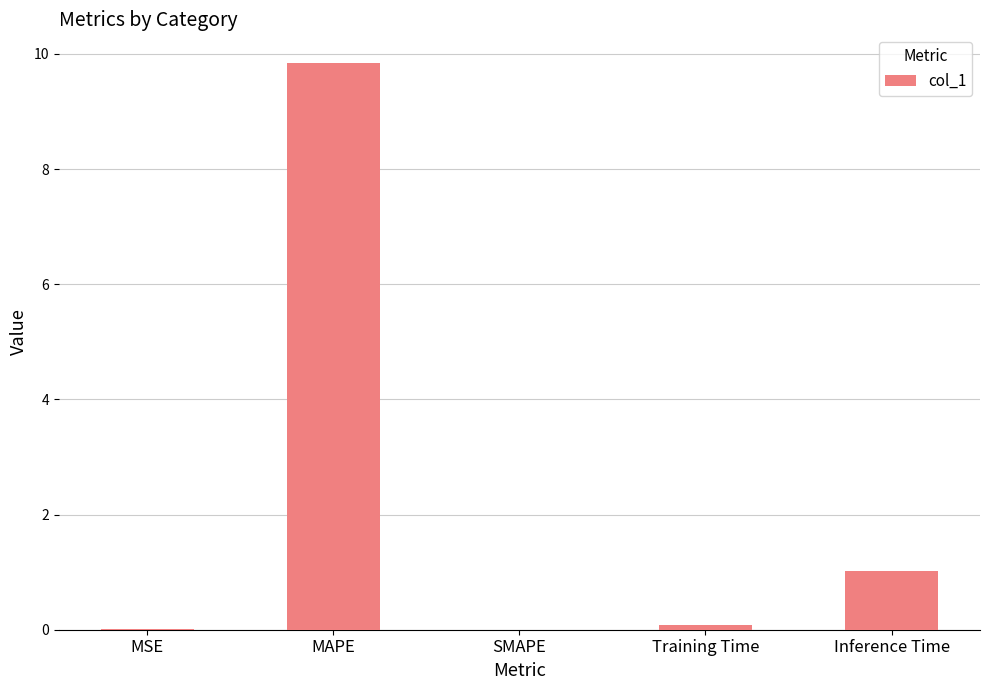

The value at SMAPE is 3.6. True or false?

False